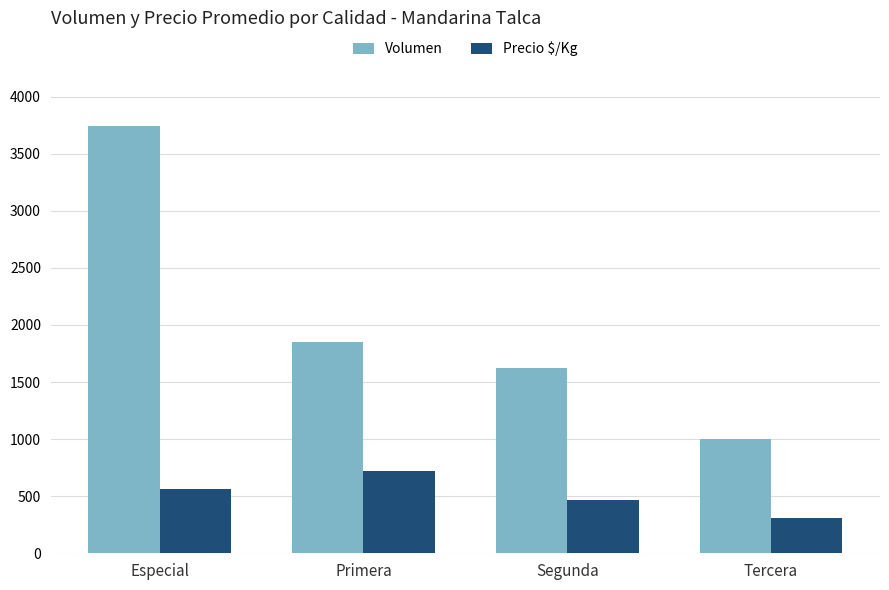

Where is Volumen nearest to the value 2373?

Primera